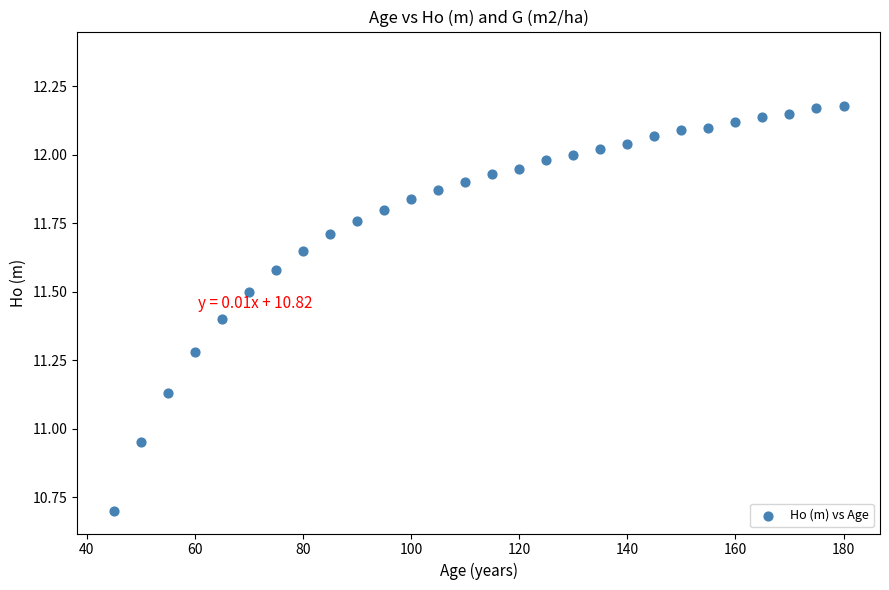

What is the range of Y values (max minus min)?

1.5